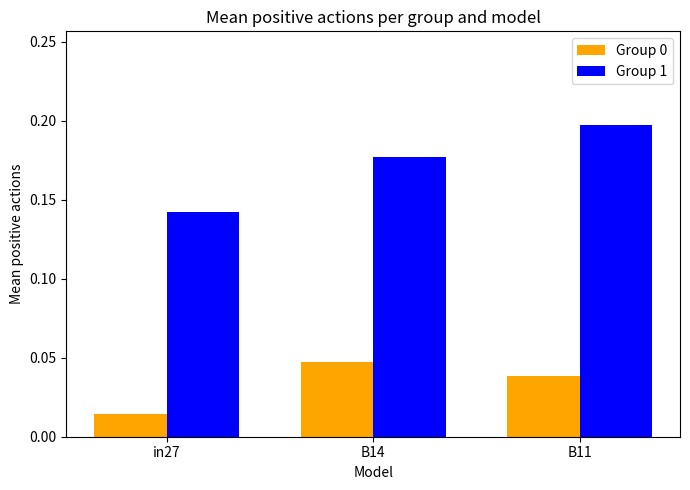

Are the bars grouped side by side (vs. stacked)?

Yes